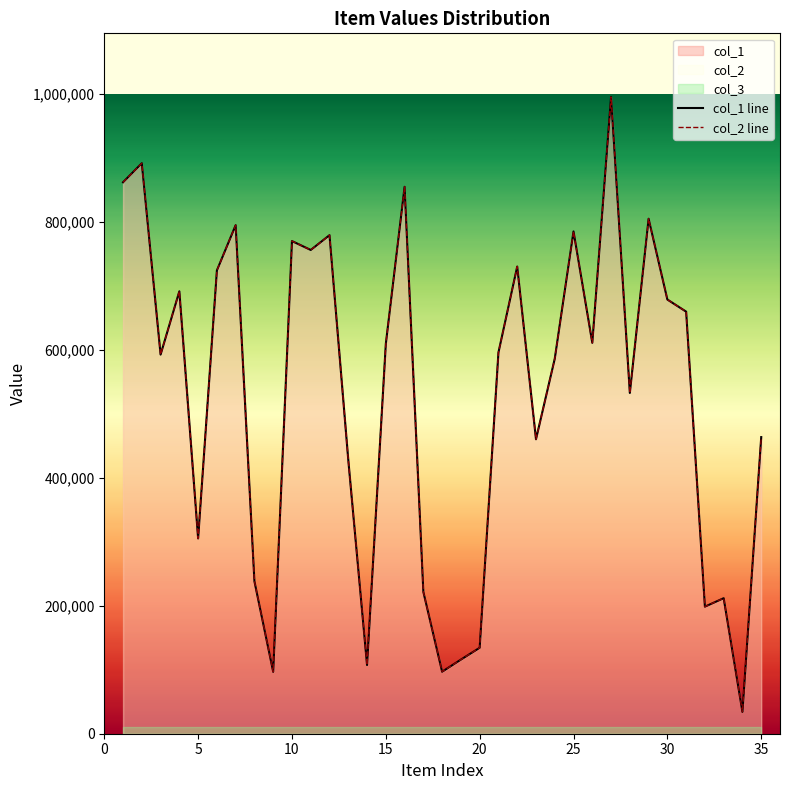

What is the sum of all col_1 values?

18414963